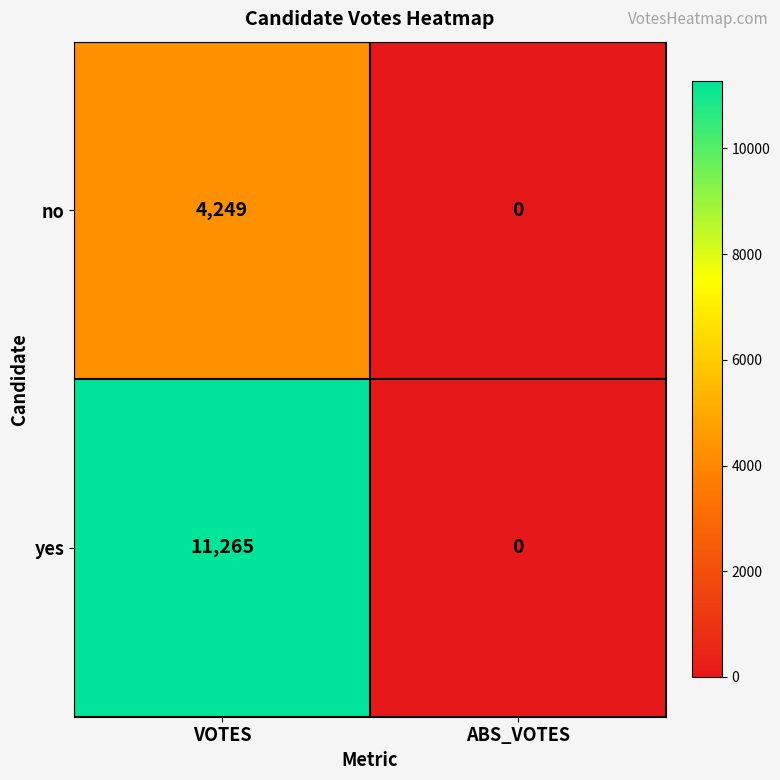

Between VOTES and ABS_VOTES, which series saw the biggest shift?

yes